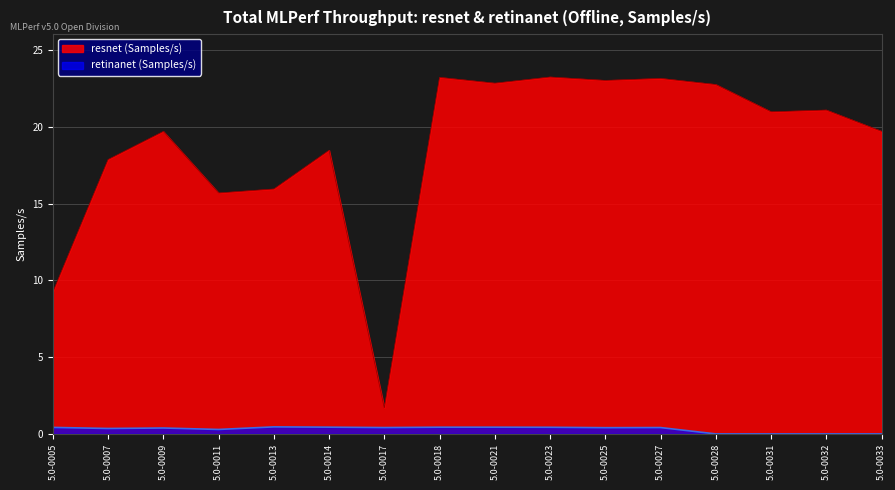

What is the difference between the second highest and minimum values in the resnet series?

21.5